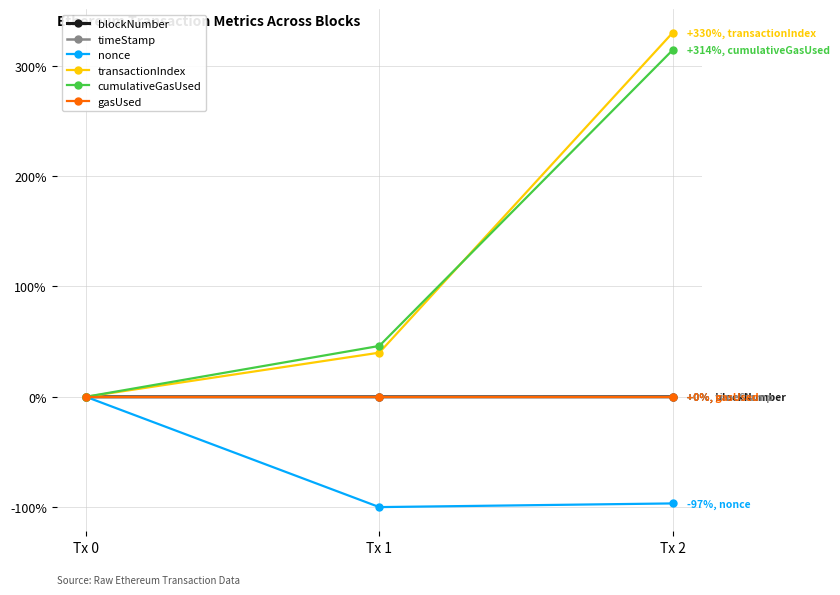

Which series has the widest spread of values?

transactionIndex